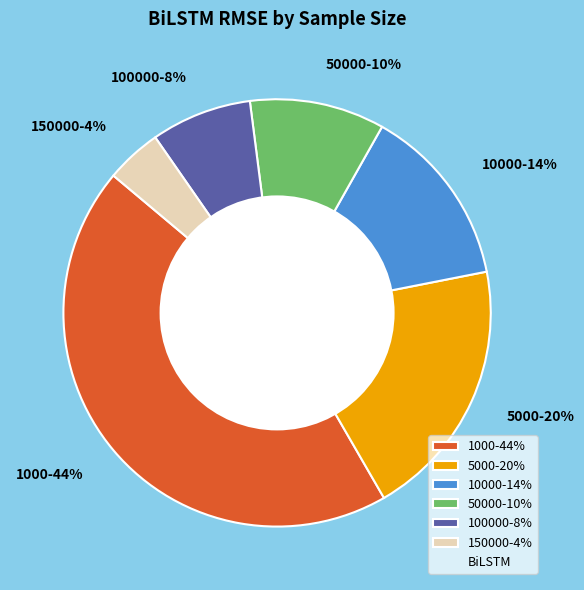

What percentage is the 50000-10% slice, to the nearest percent?

10%